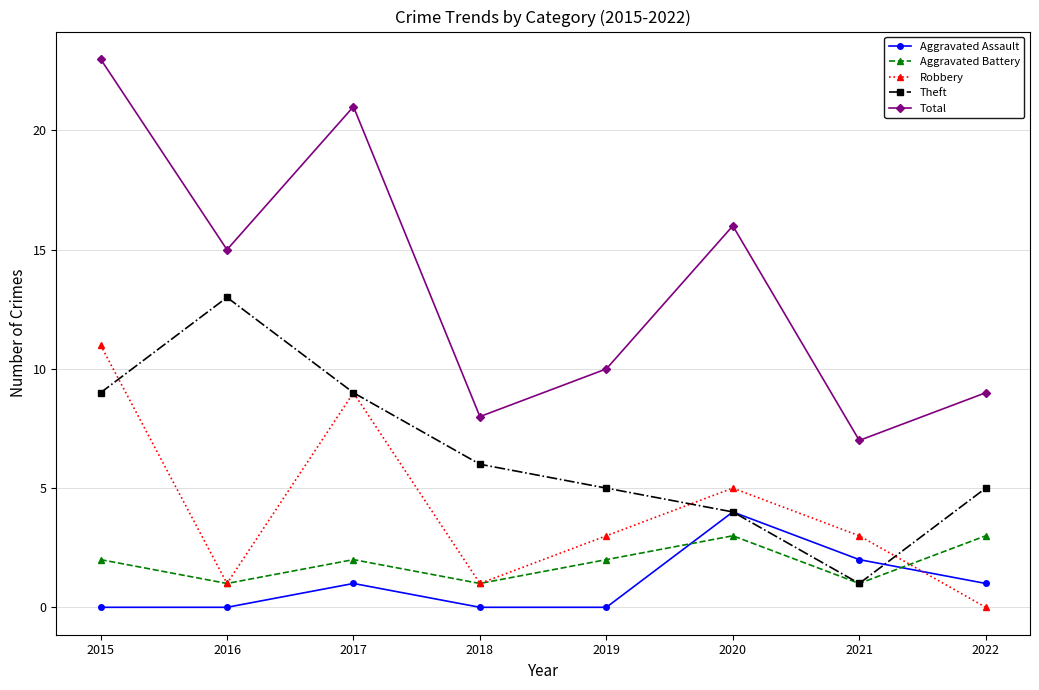

What is the greatest value displayed?

23